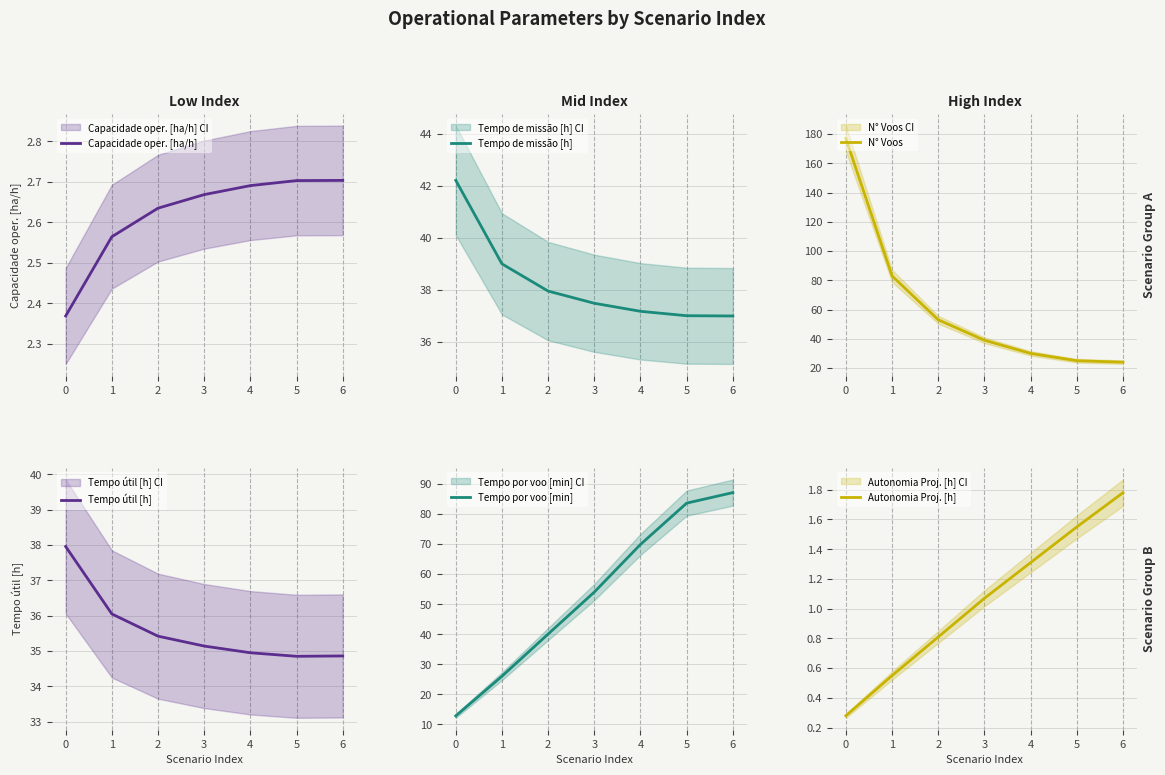

What is the sum of all Autonomia Proj. [h] values?

7.4